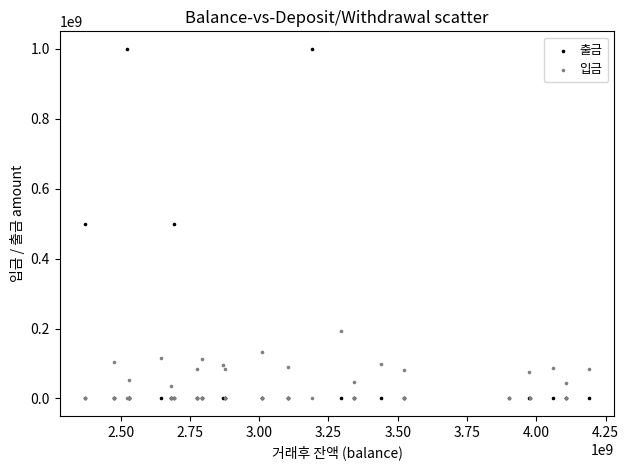

What are all the series names shown in the legend?

출금, 입금